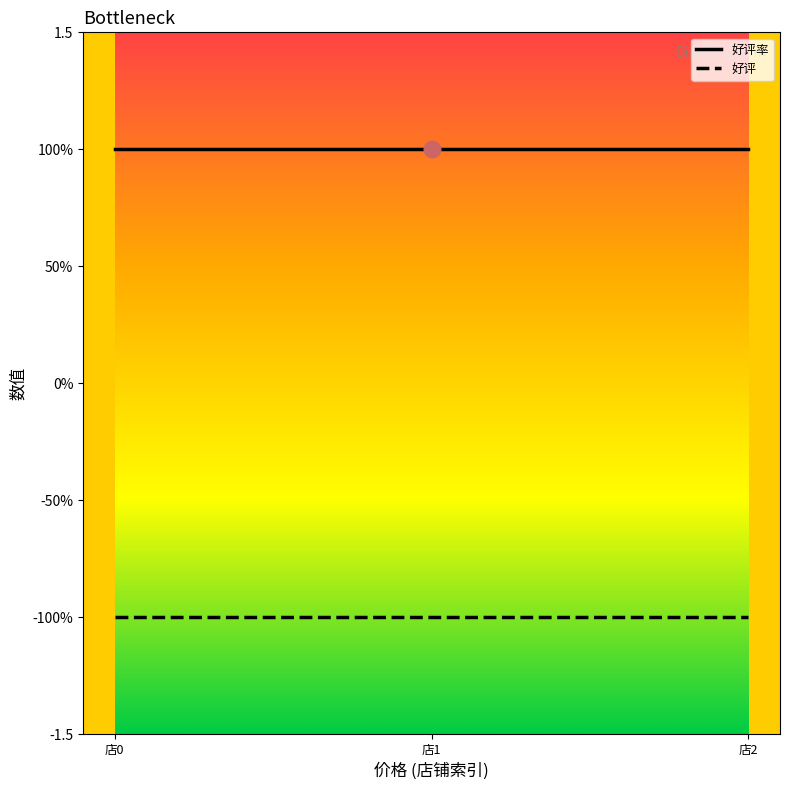

Is this an area chart (filled region under the line)?

No